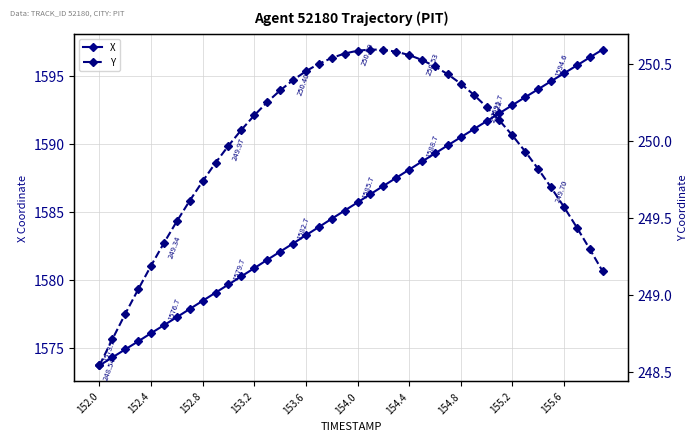

List the series in order of their peak value, lowest first.

Y, X